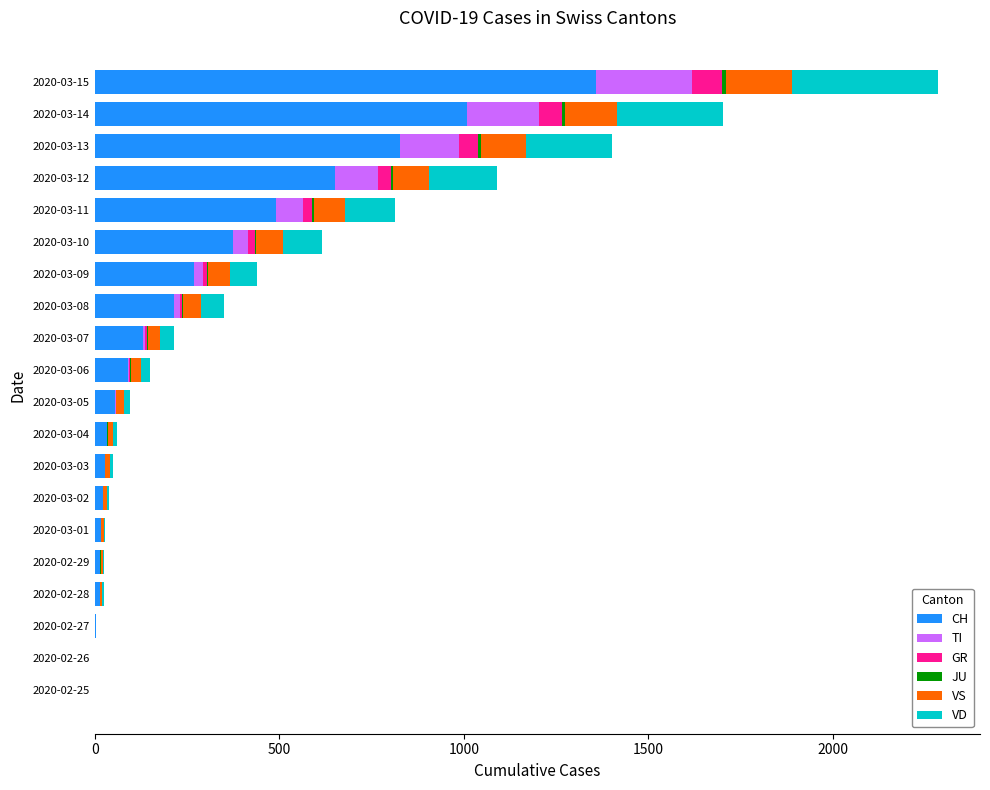

At which category is the sum across all series the highest?

2020-03-15